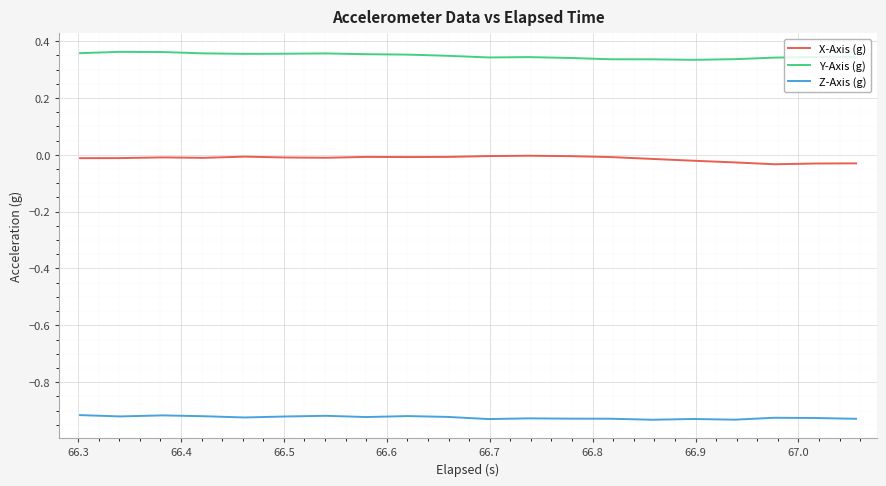

Which series has the largest total across all categories?

Y-Axis (g)